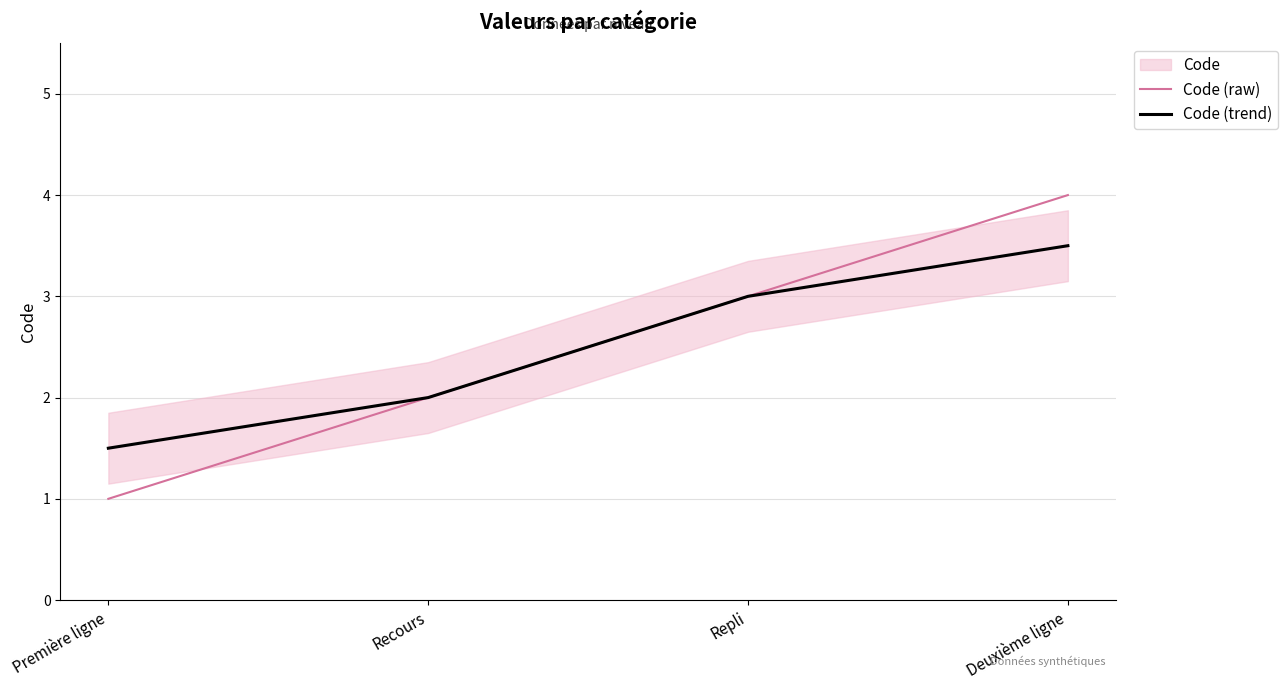

At which label is Code (trend) closest to 2?

Recours